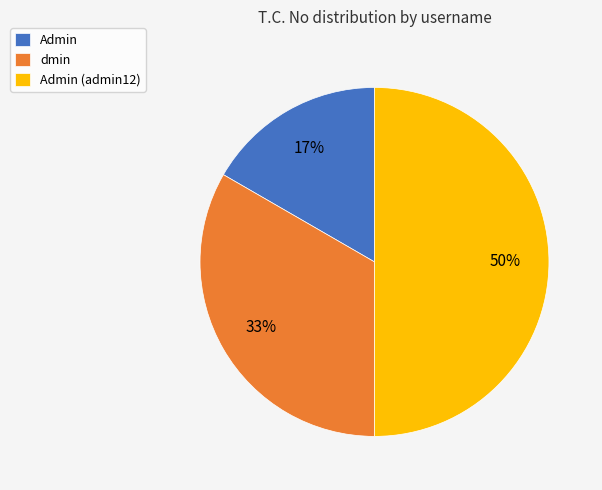

To the nearest percent, what portion does Admin represent?

17%